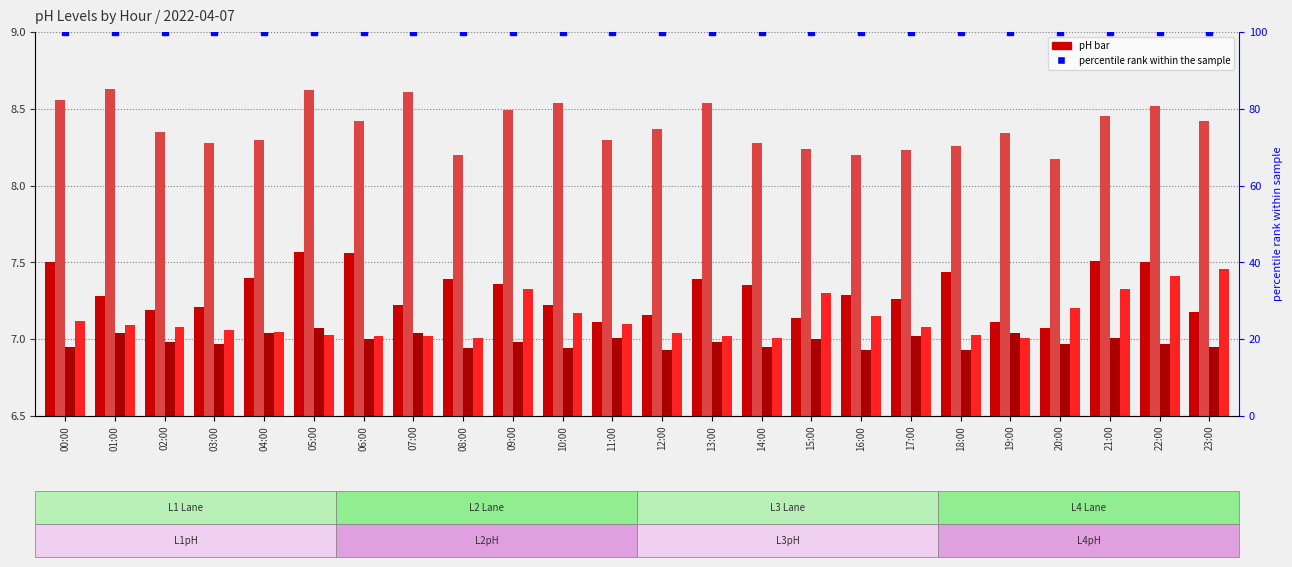

At how many categories does at least one series exceed 73?

24